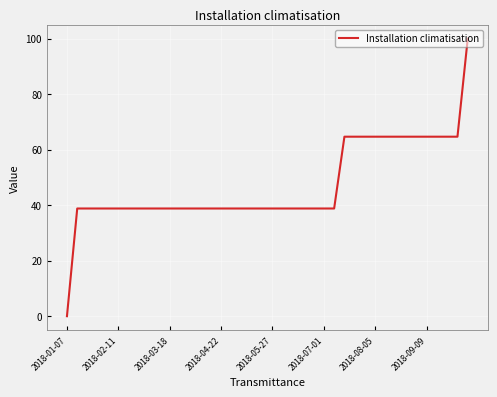

What is the greatest value displayed?

100.0